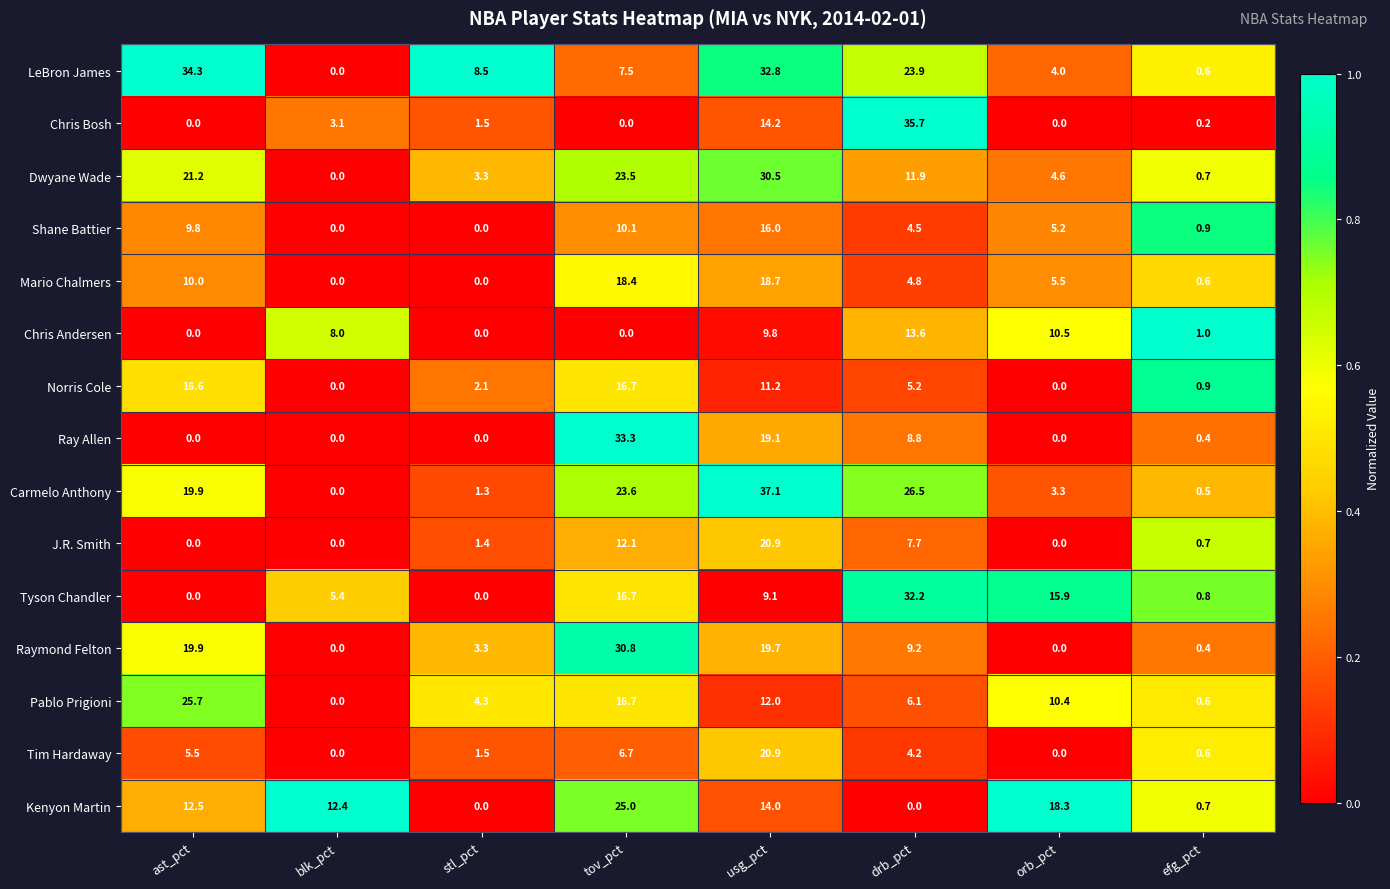

What is the sum of the Raymond Felton values at drb_pct and ast_pct?

29.1